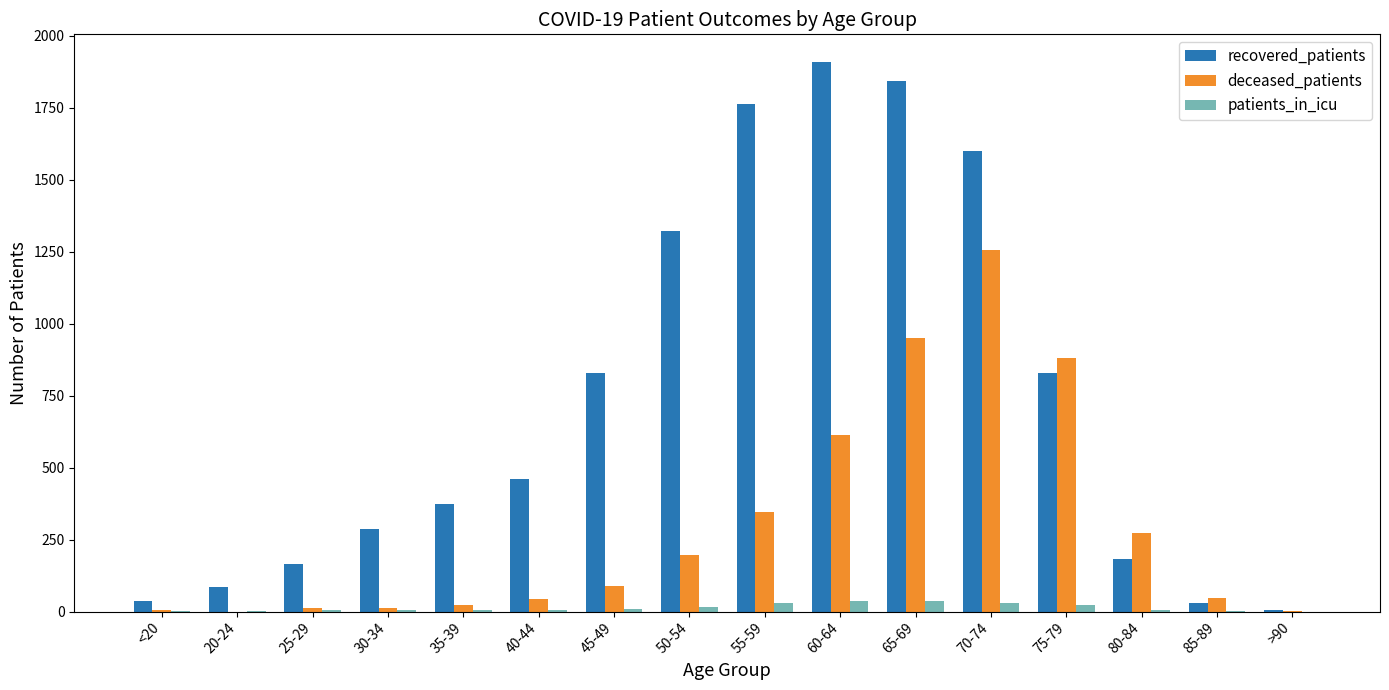

Count the number of data series in this chart.

3